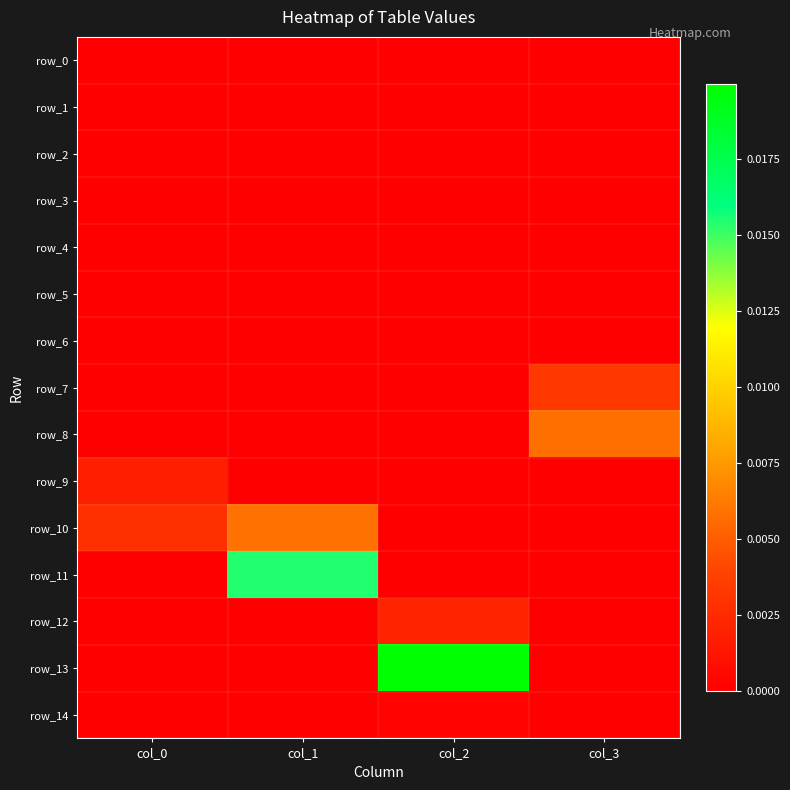

At which label does row_14 reach its peak?

col_2